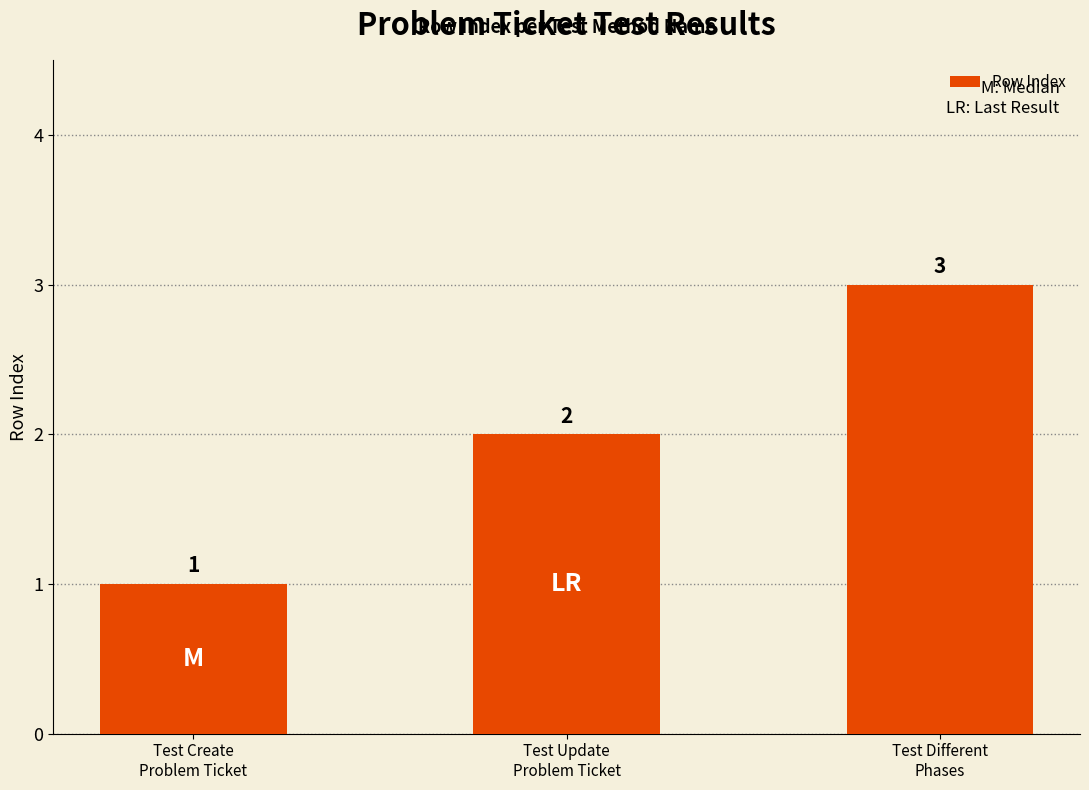

What is the approximate value at Test Update
Problem Ticket?

2